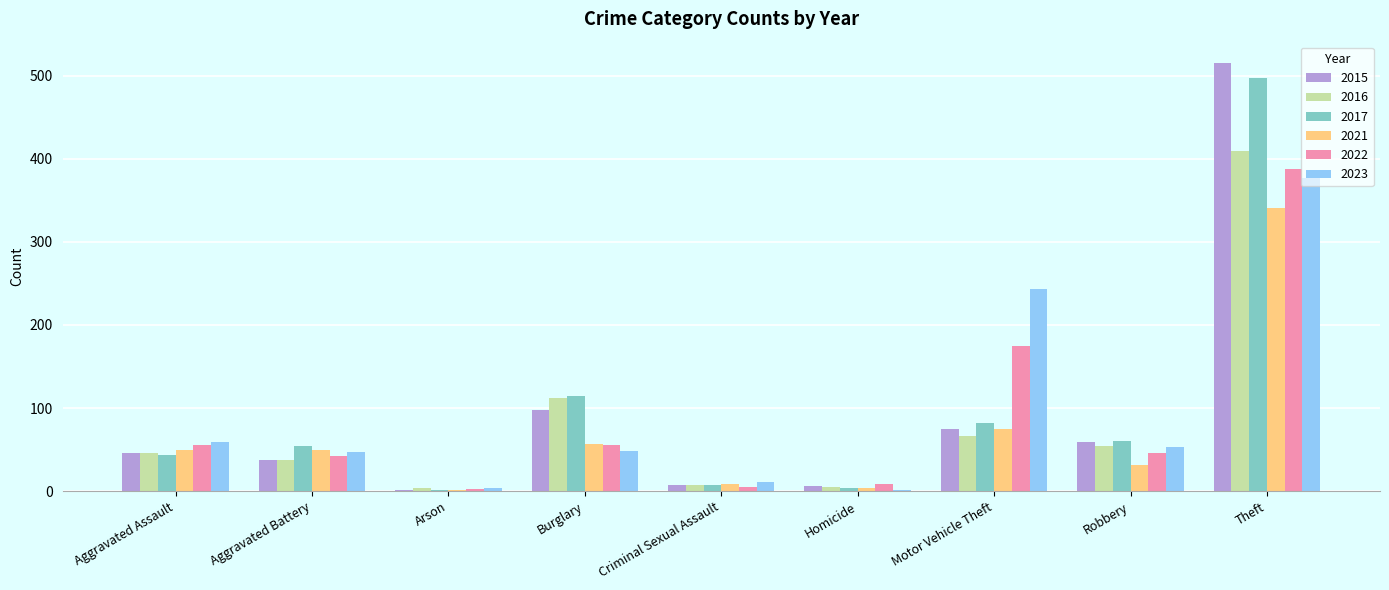

True or false: 2015 has a value of 63 at Aggravated Battery.

False